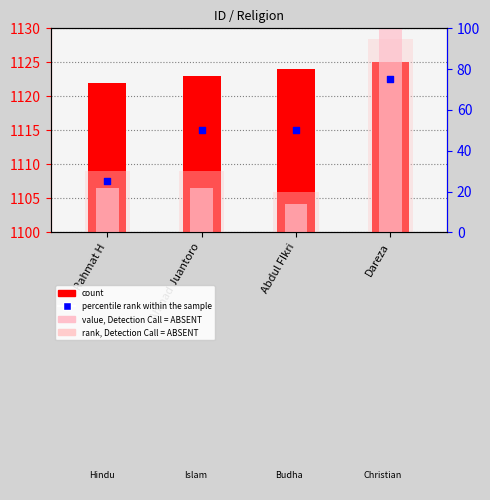

What are all the series names shown in the legend?

count, value, Detection Call = ABSENT, rank, Detection Call = ABSENT, percentile rank within the sample